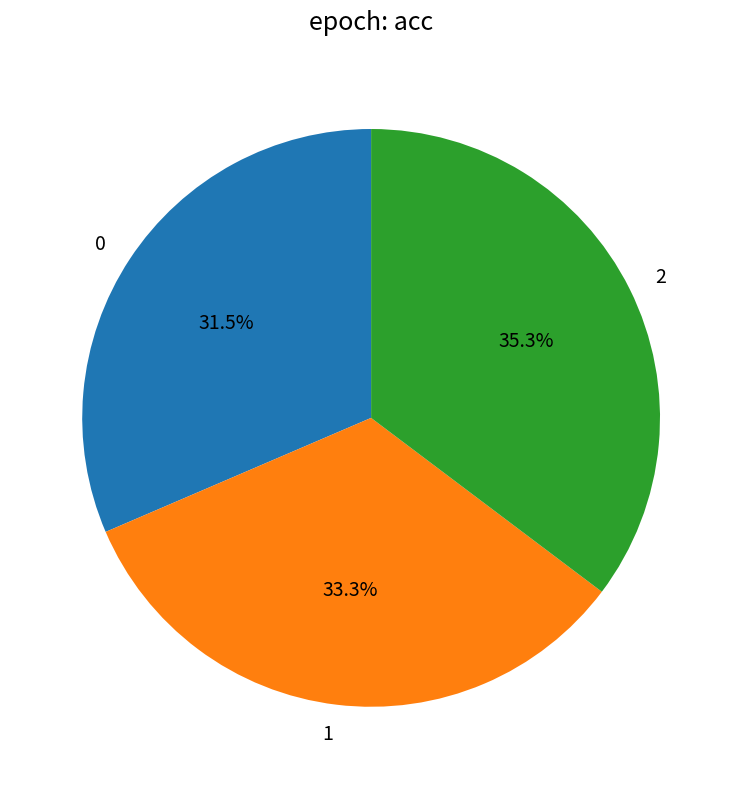

Rank the categories by value from lowest to highest.

0, 1, 2